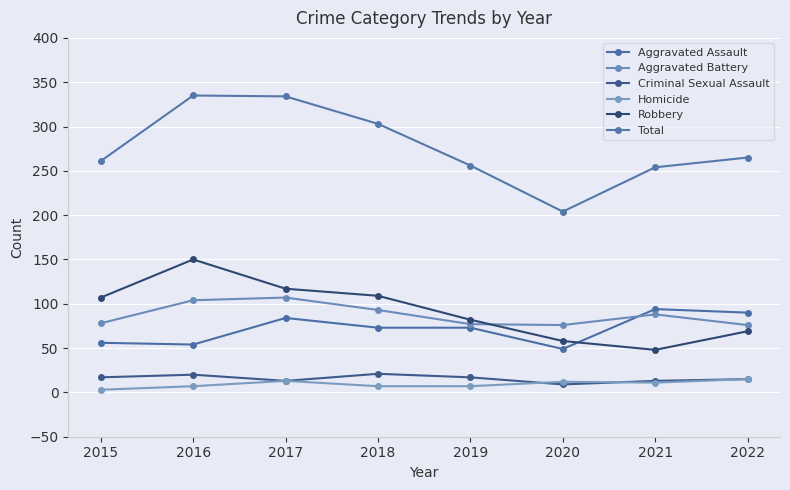

True or false: Robbery and Aggravated Battery cross at least once.

True